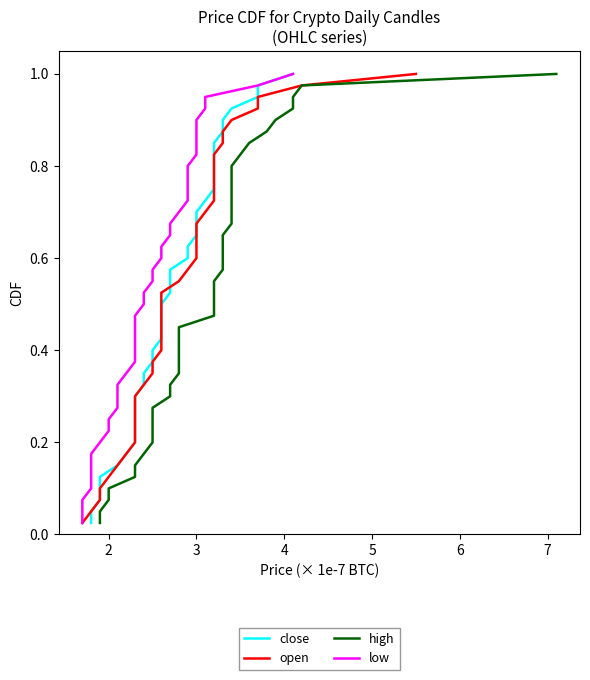

What is the value of the low point at the 34th from the left?

0.8